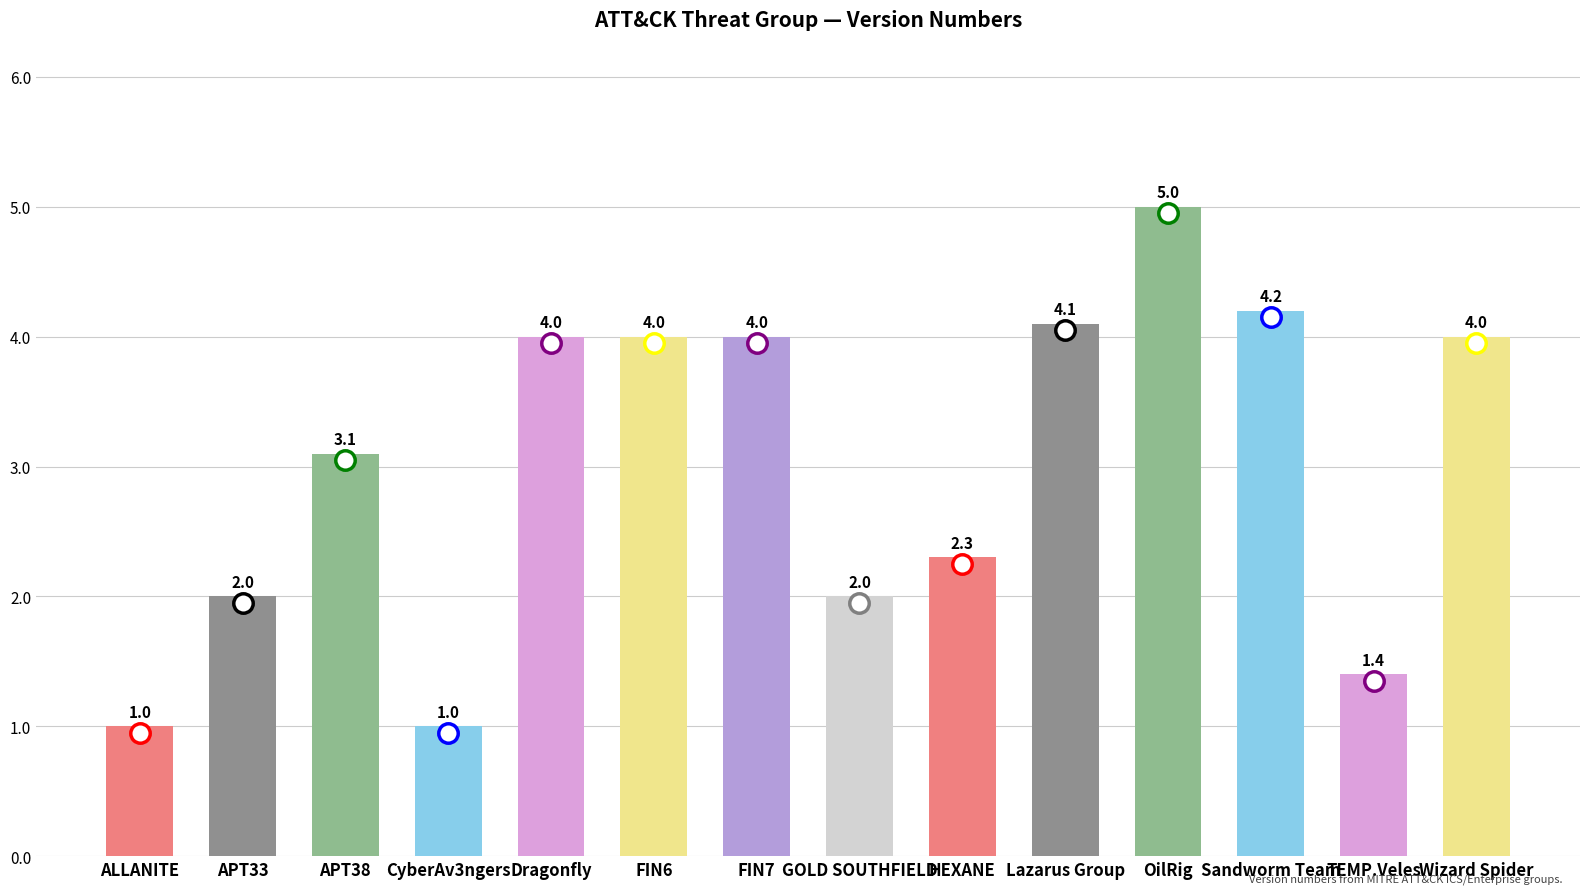

What is the maximum value shown in the chart?

5.0